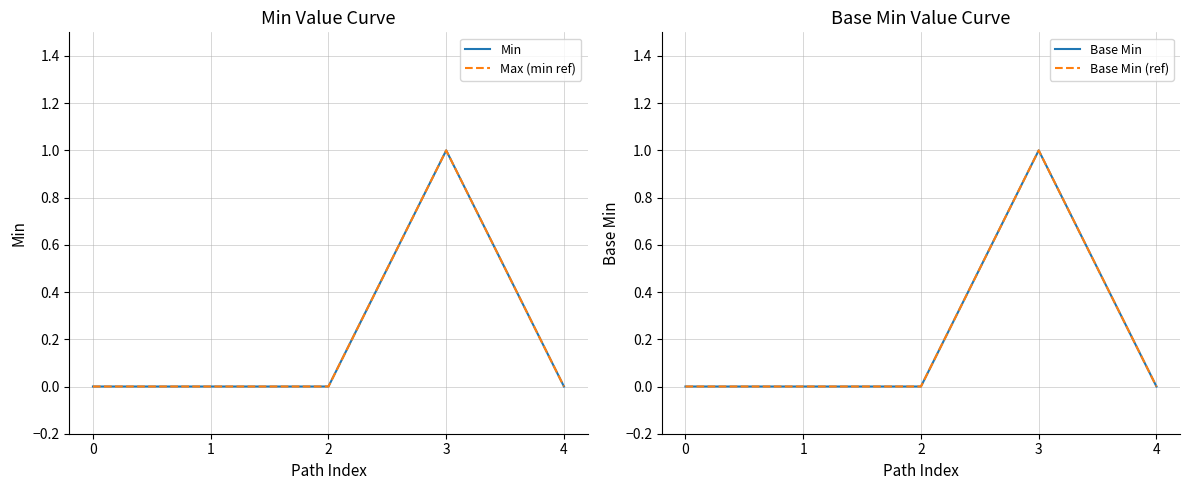

Is the value of Max (min ref) at 1 greater than the value of Min at 1?

No